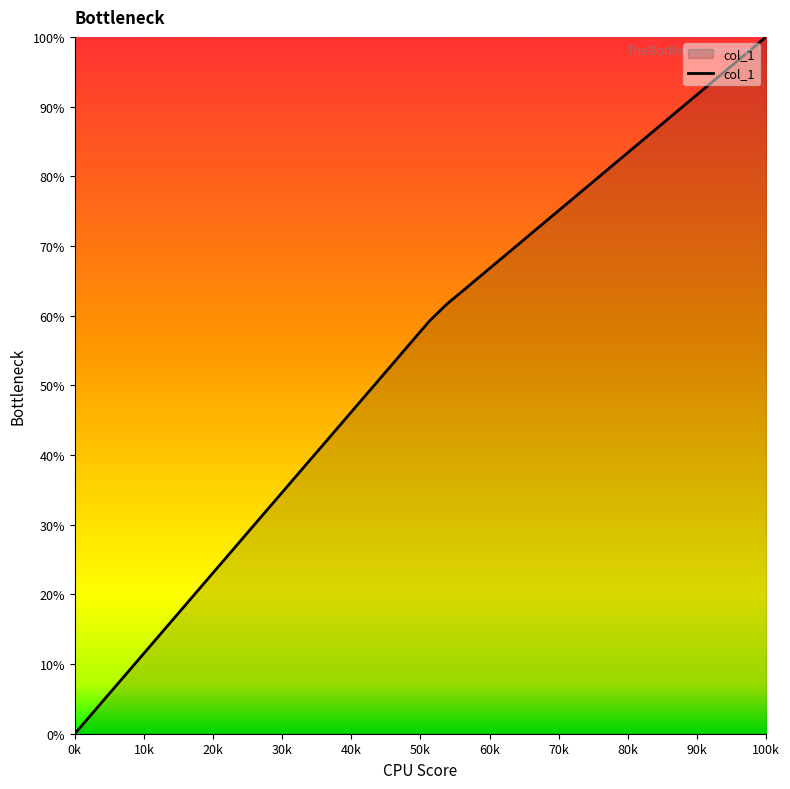

What is the maximum value shown in the chart?

100.0